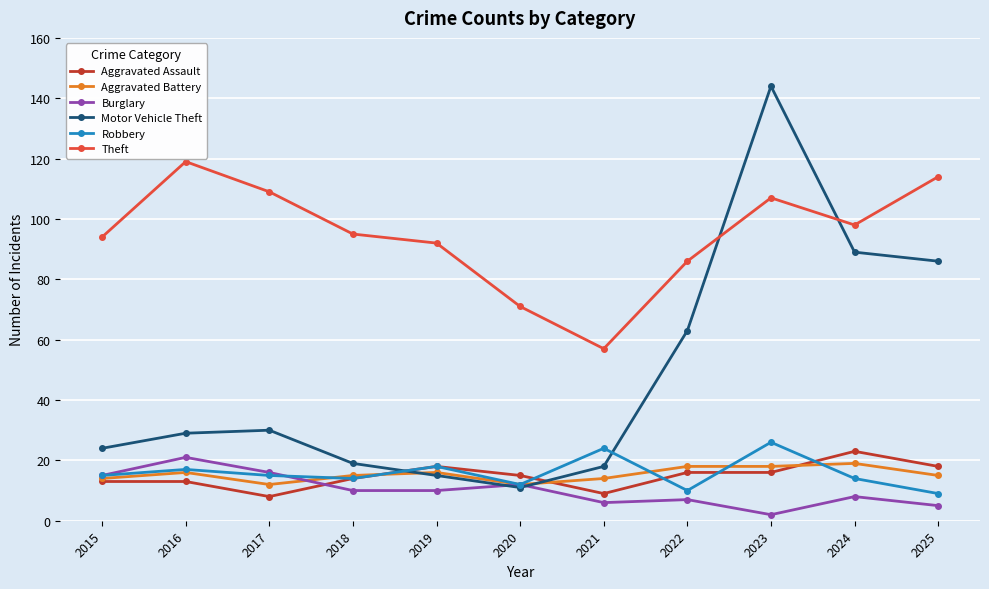

What is the value of the Robbery point at the 6th from the left?

12